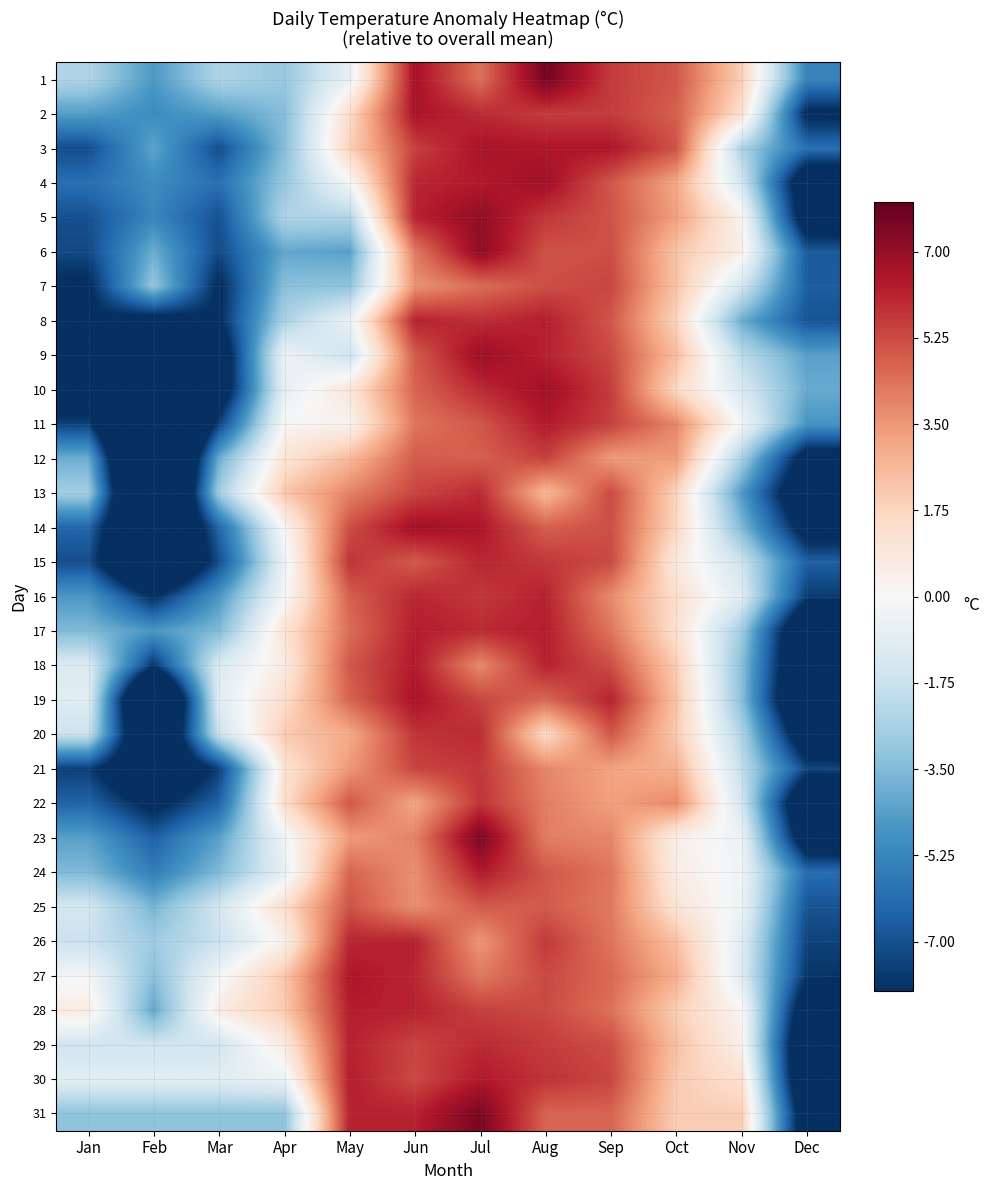

Between Jan and Sep, which series saw the biggest shift?

10